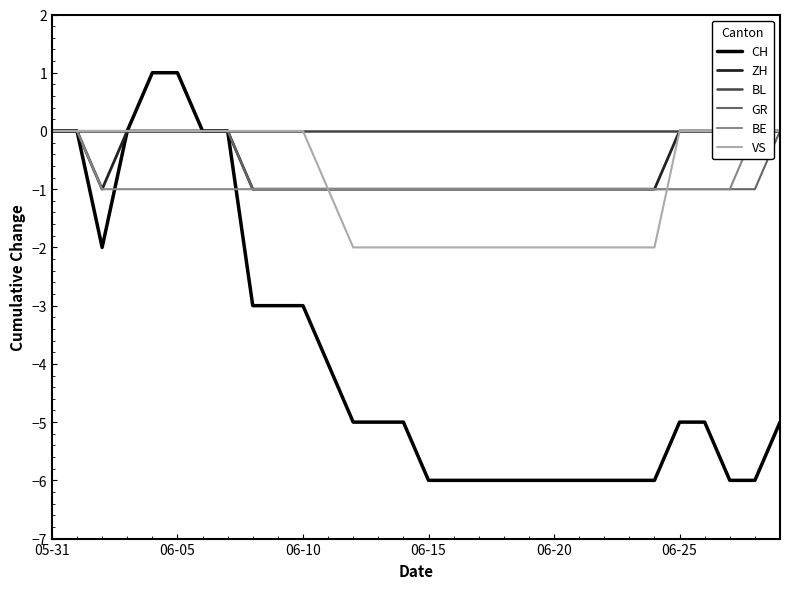

Which has a higher value, 27 or 13?

13